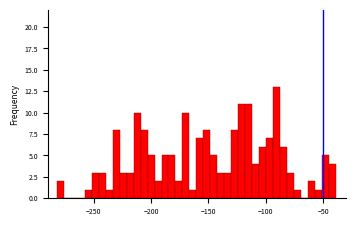

Read against the x-axis, roughly where is the centre of the tallest bar?

-90